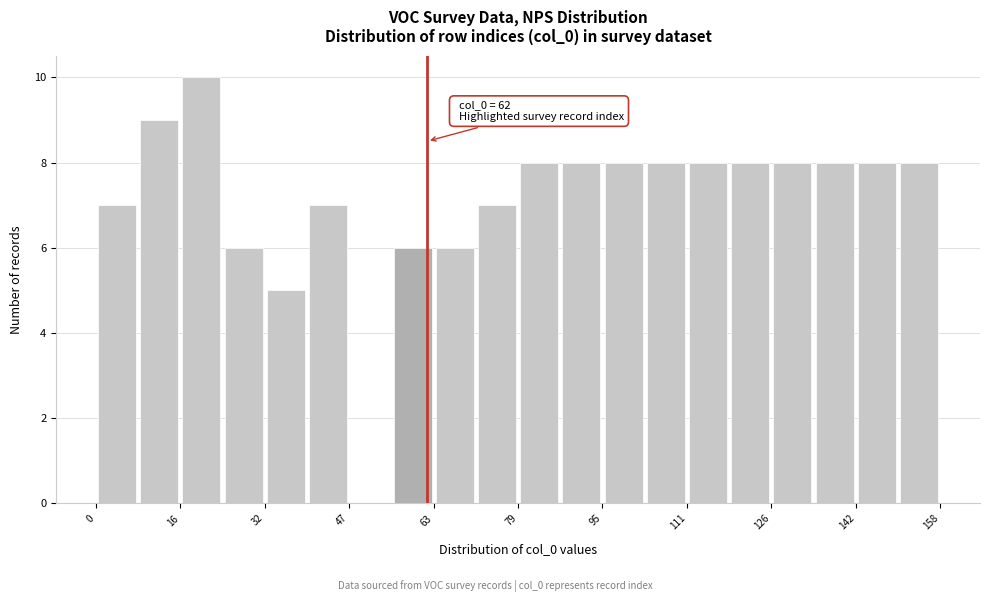

Around what value on the x-axis is the tallest bar? Give the approximate position of its centre, as read against the axis.

20